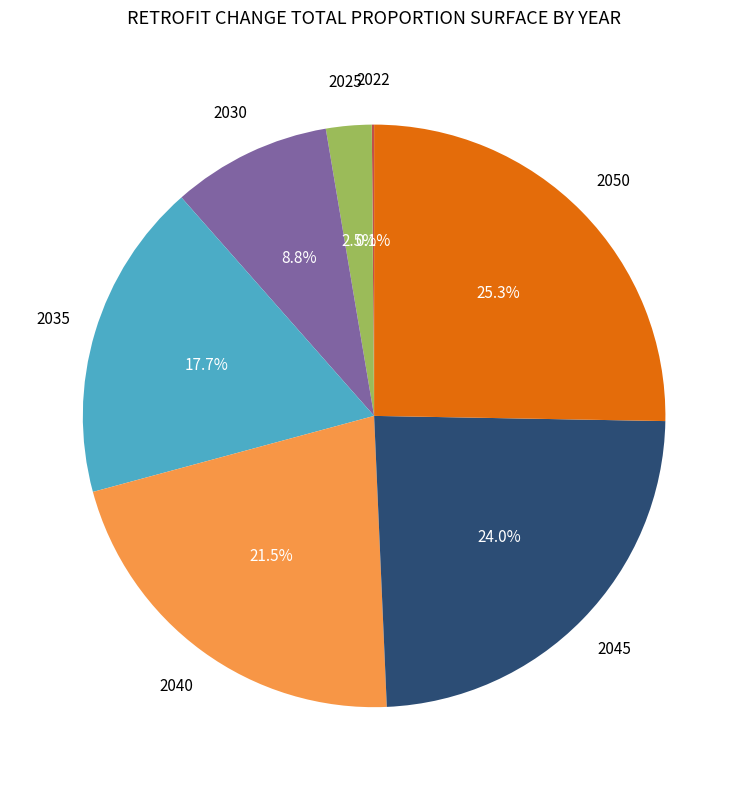

Is there any slice that represents more than half of the pie?

No